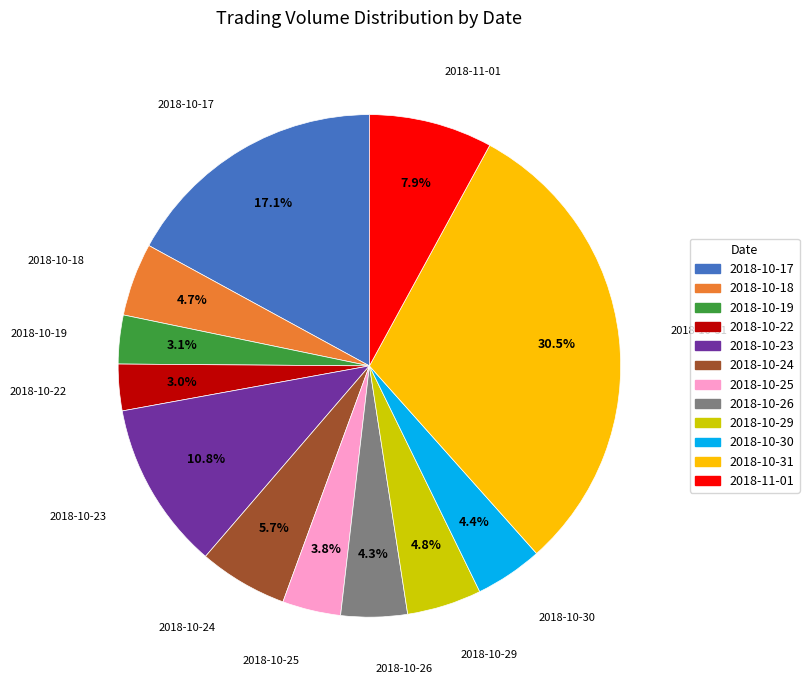

Does 2018-10-22 represent more than half of the total?

No